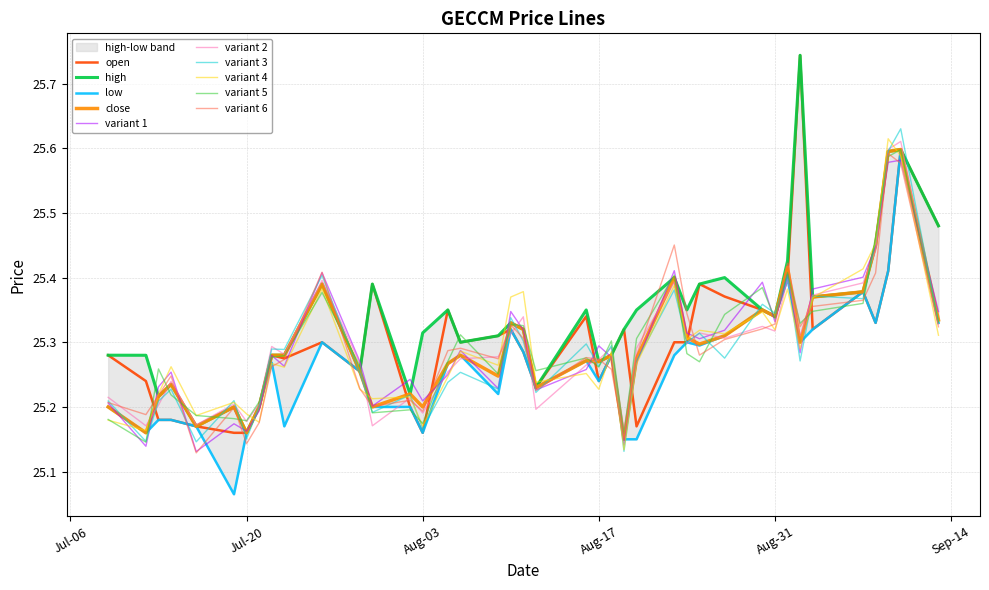

Where is open nearest to the value 25?

2021-07-19